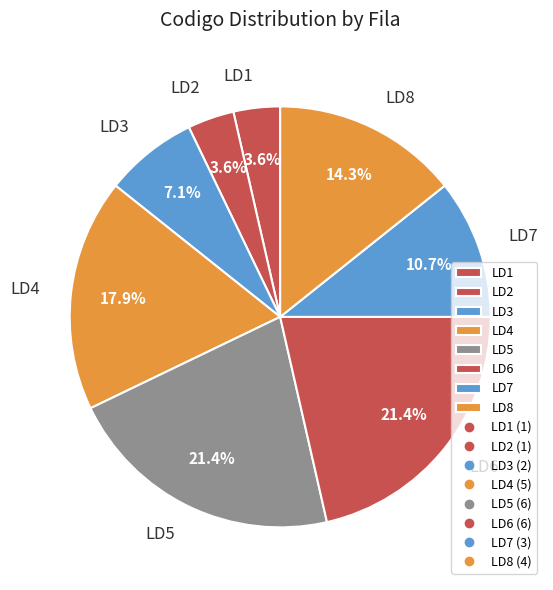

What is the ratio of the value at LD8 to the value at LD7?

1.3